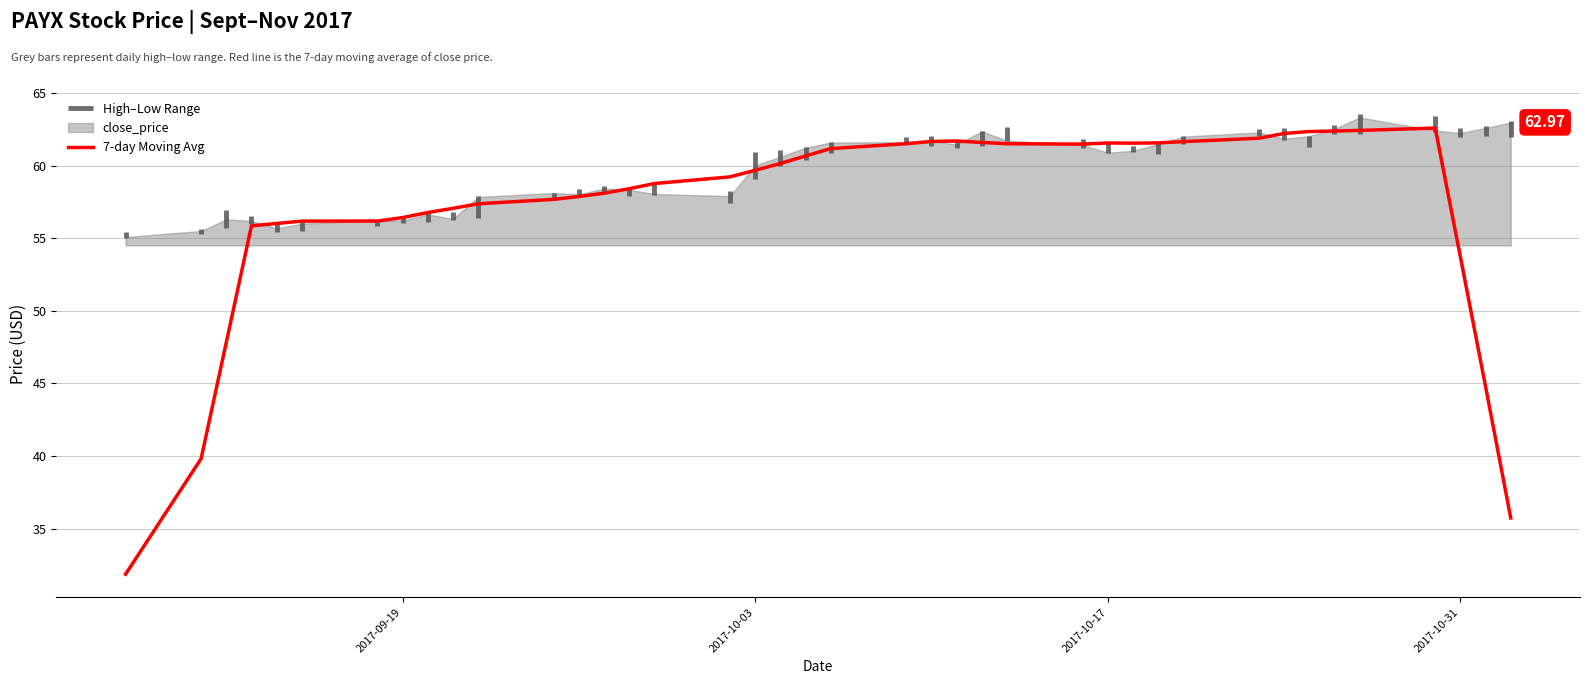

The chart shows a value of 10.9 at 2017-10-03. True or false?

False